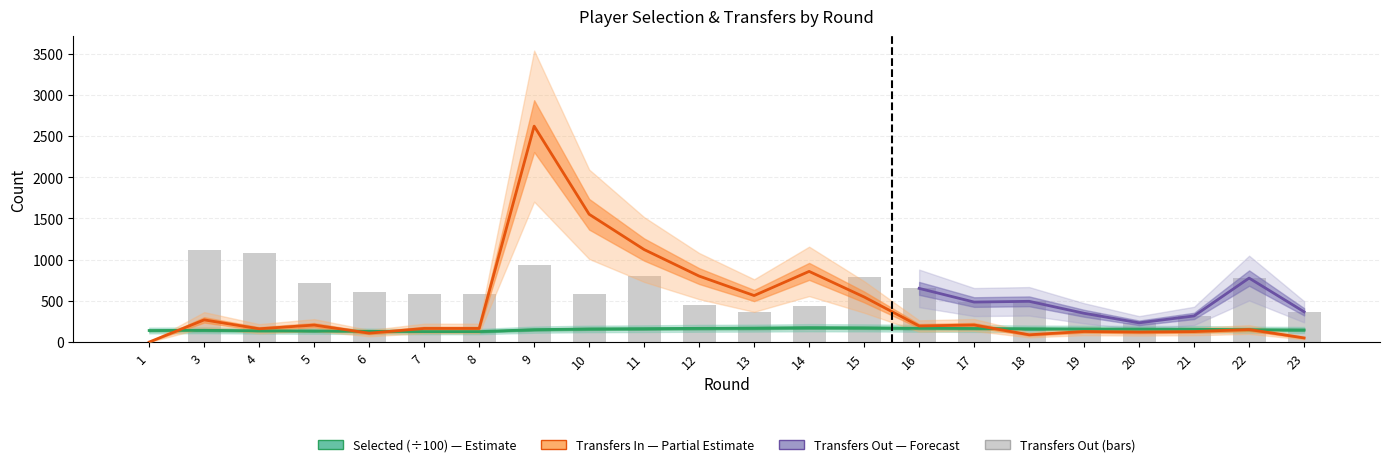

Which series has the largest total across all categories?

transfers_out